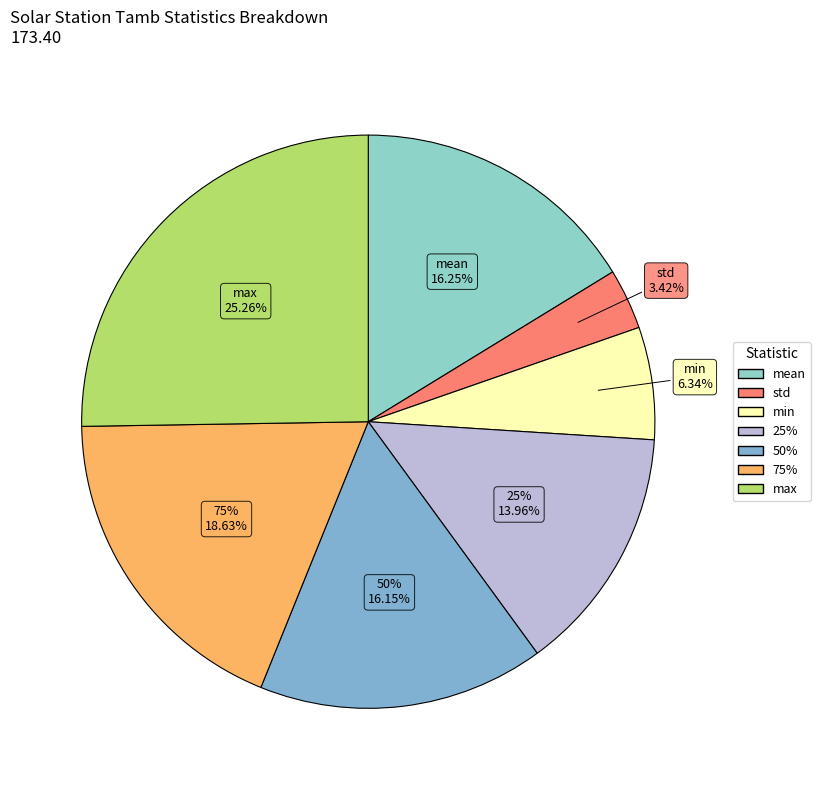

To the nearest percent, what percentage of the pie is max?

25%